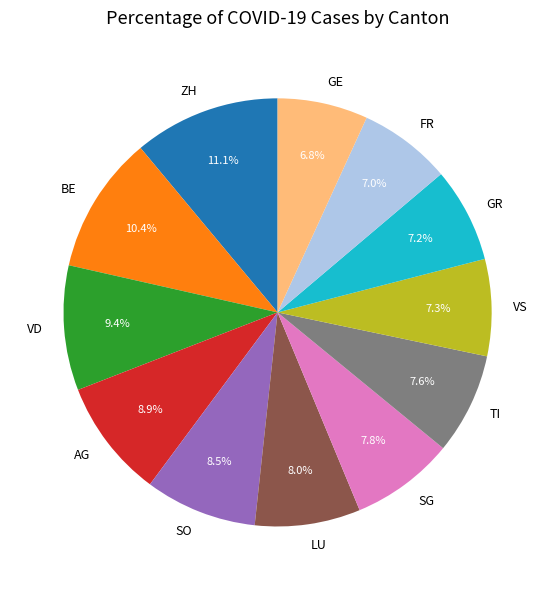

What is the largest slice in the pie chart?

ZH